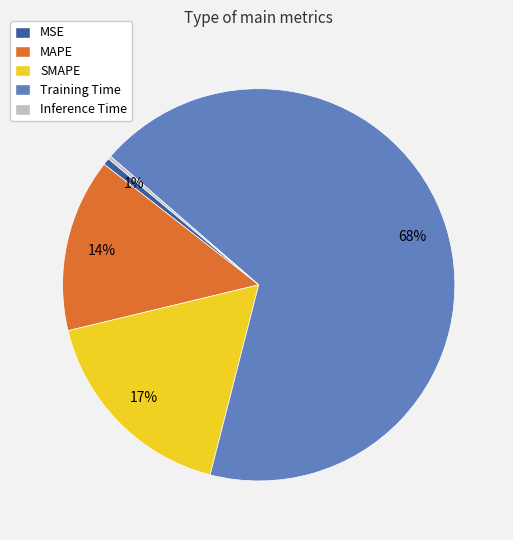

Which slice is the largest?

Training Time